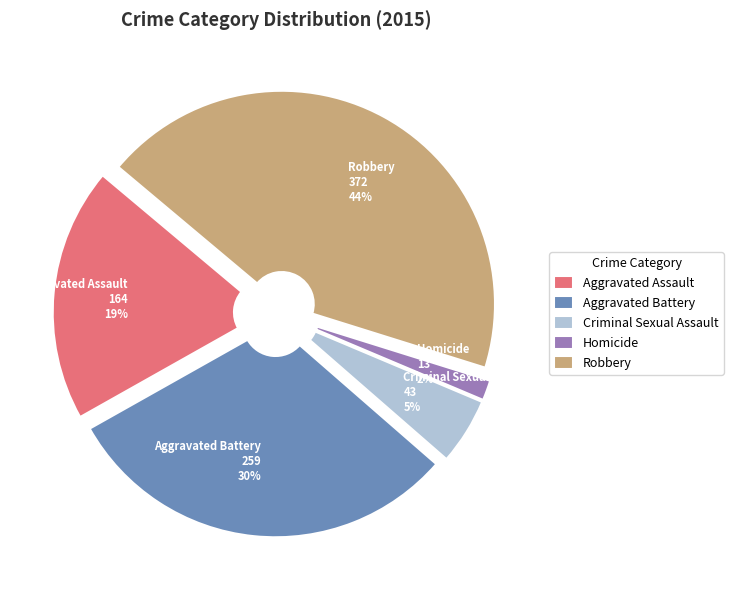

How many segments does this pie chart have?

5